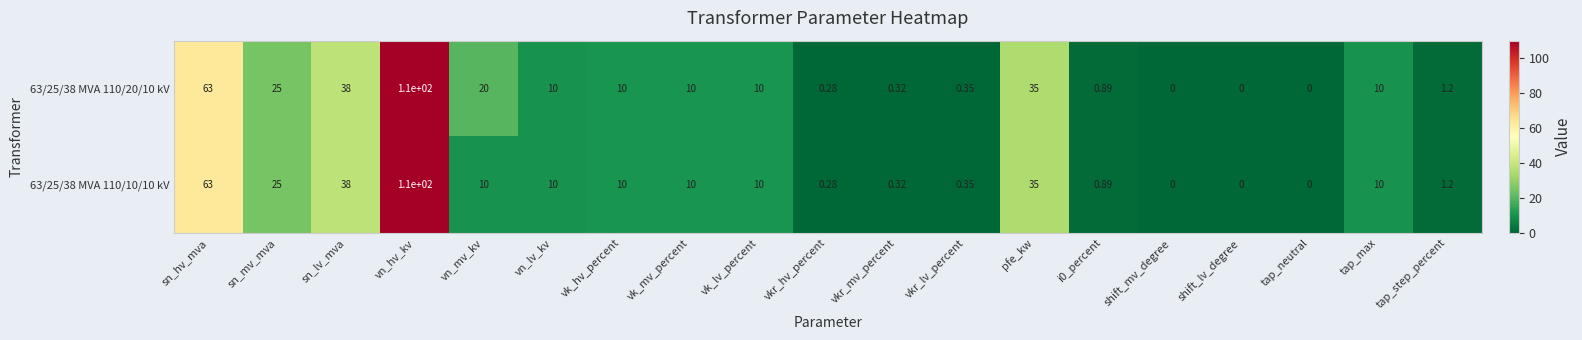

At which label does 63/25/38 MVA 110/10/10 kV first exceed 10?

sn_hv_mva